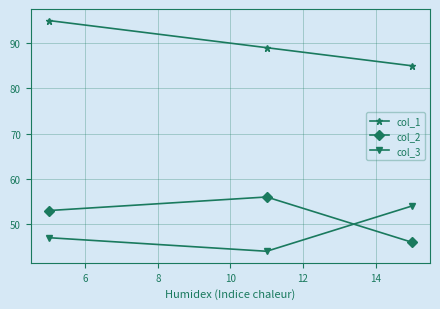

Which series has the largest total across all categories?

col_1